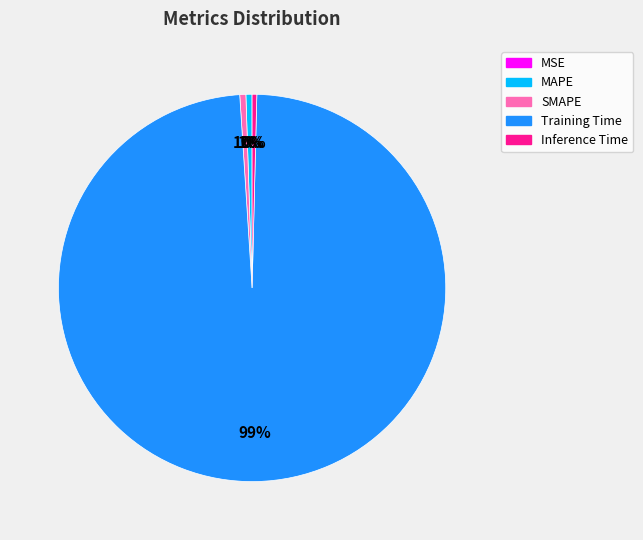

To the nearest percent, what is the combined percentage of Inference Time and MAPE?

1%